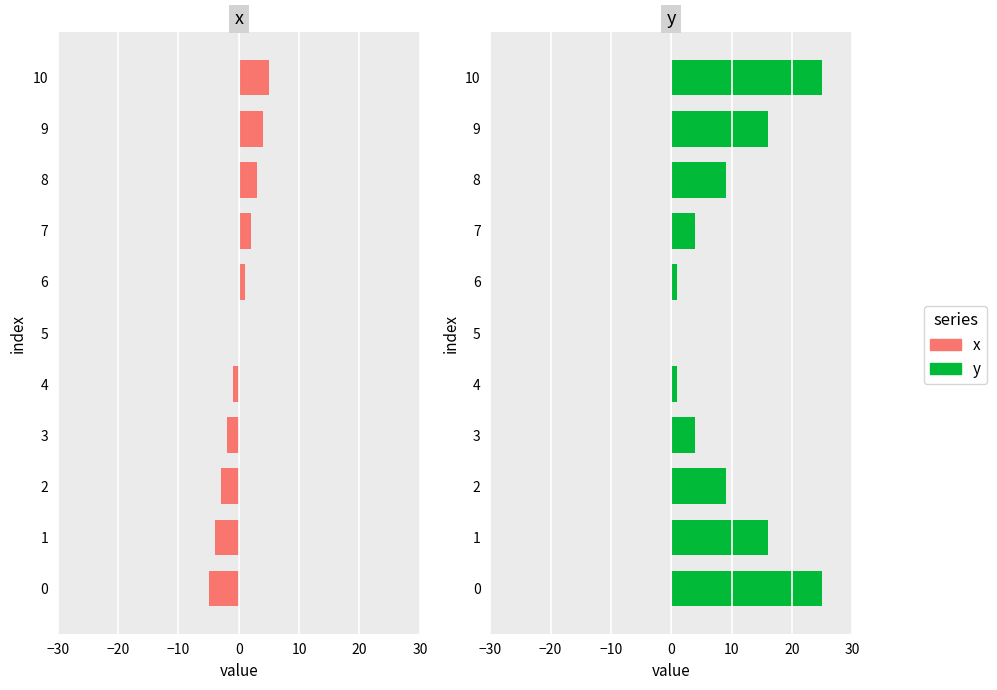

How many values in x are above zero?

5